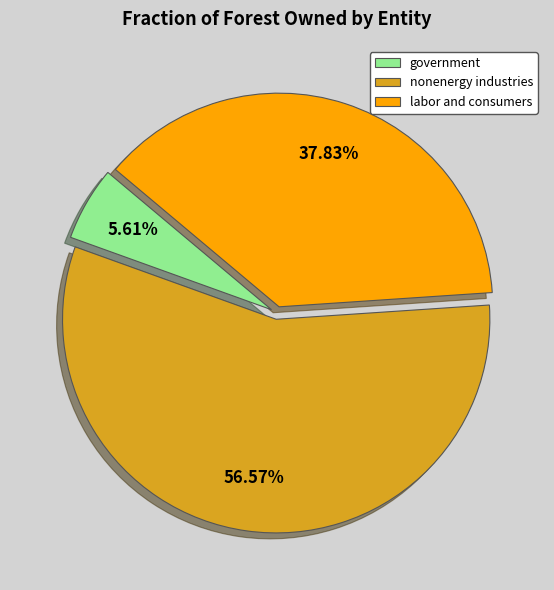

The government slice represents 13% of the pie. True or false?

False